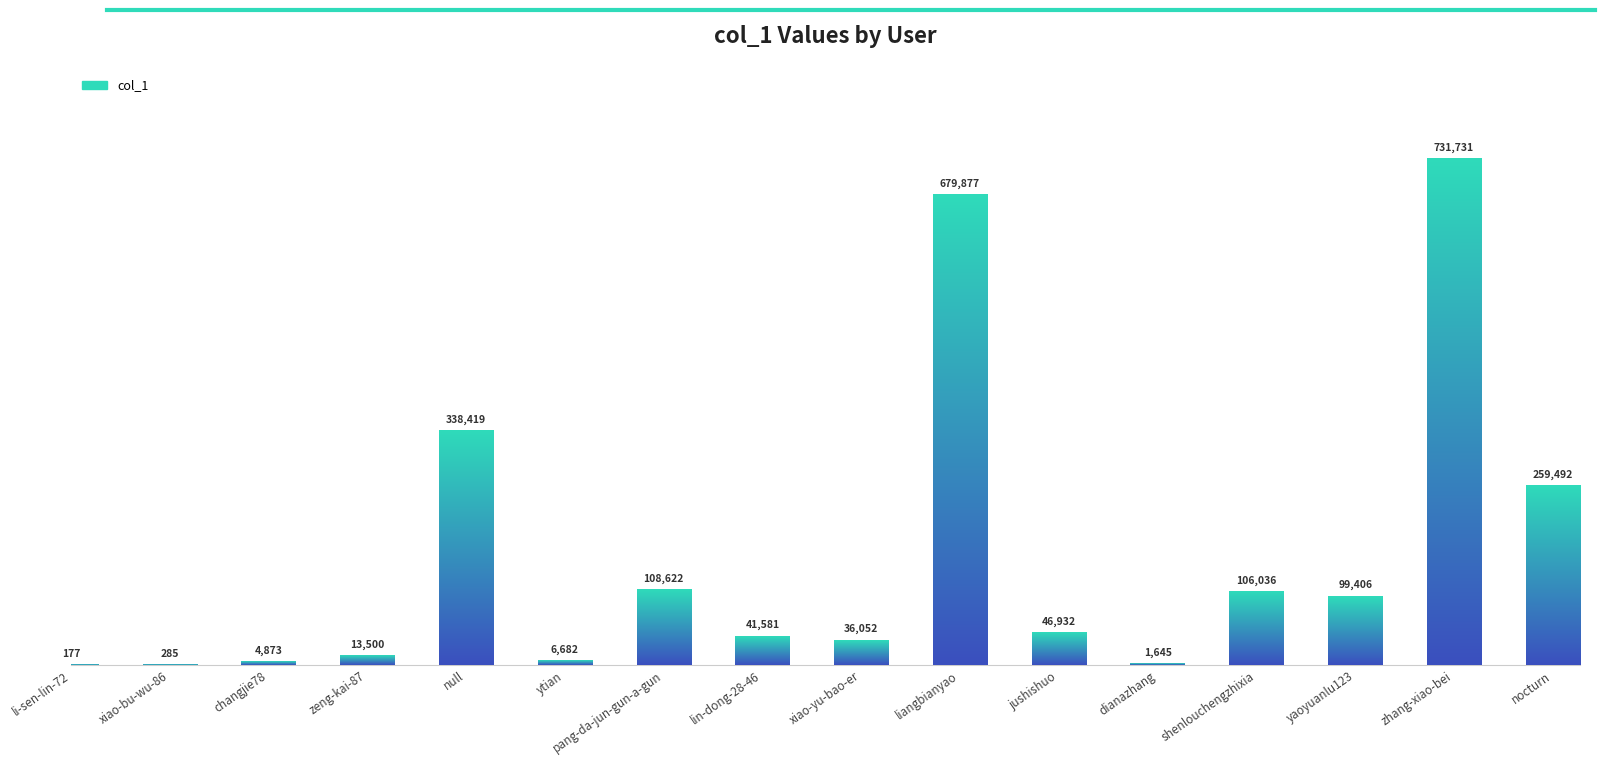

Is it true that the value at yaoyuanlu123 is 99406?

True